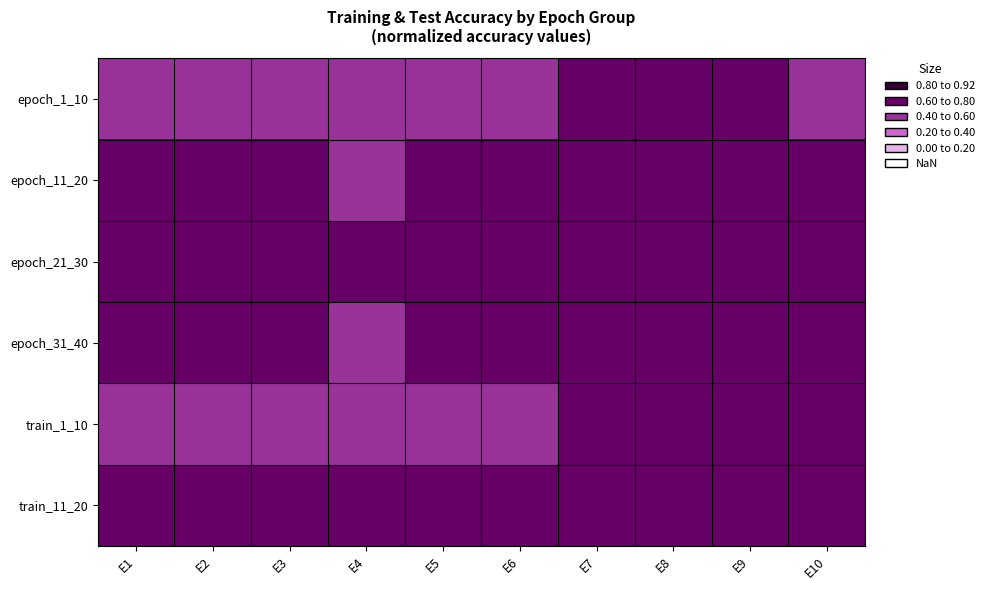

What is the total value across all series at E3?

5.0